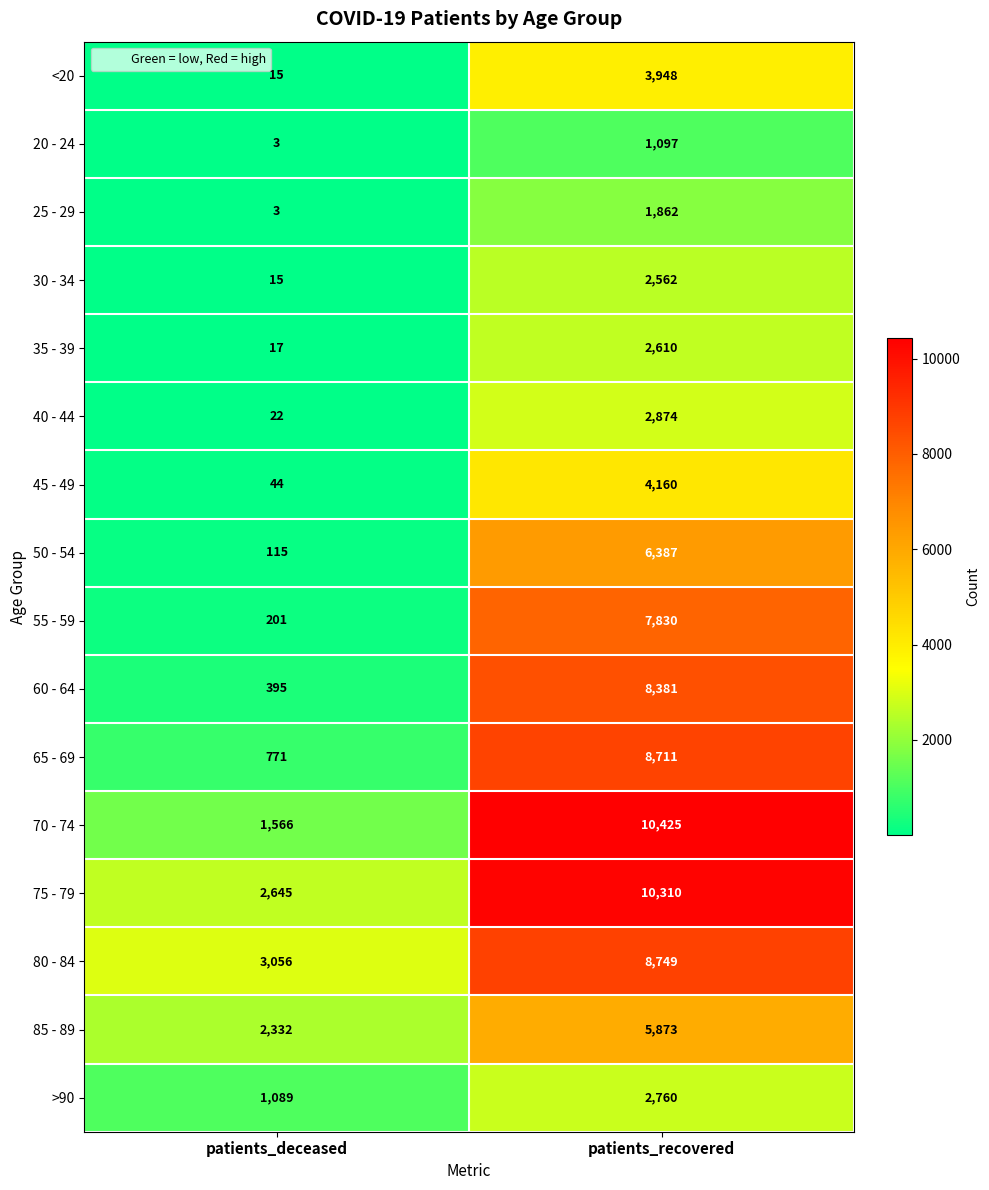

Where is 20 - 24 nearest to the value 550?

patients_deceased